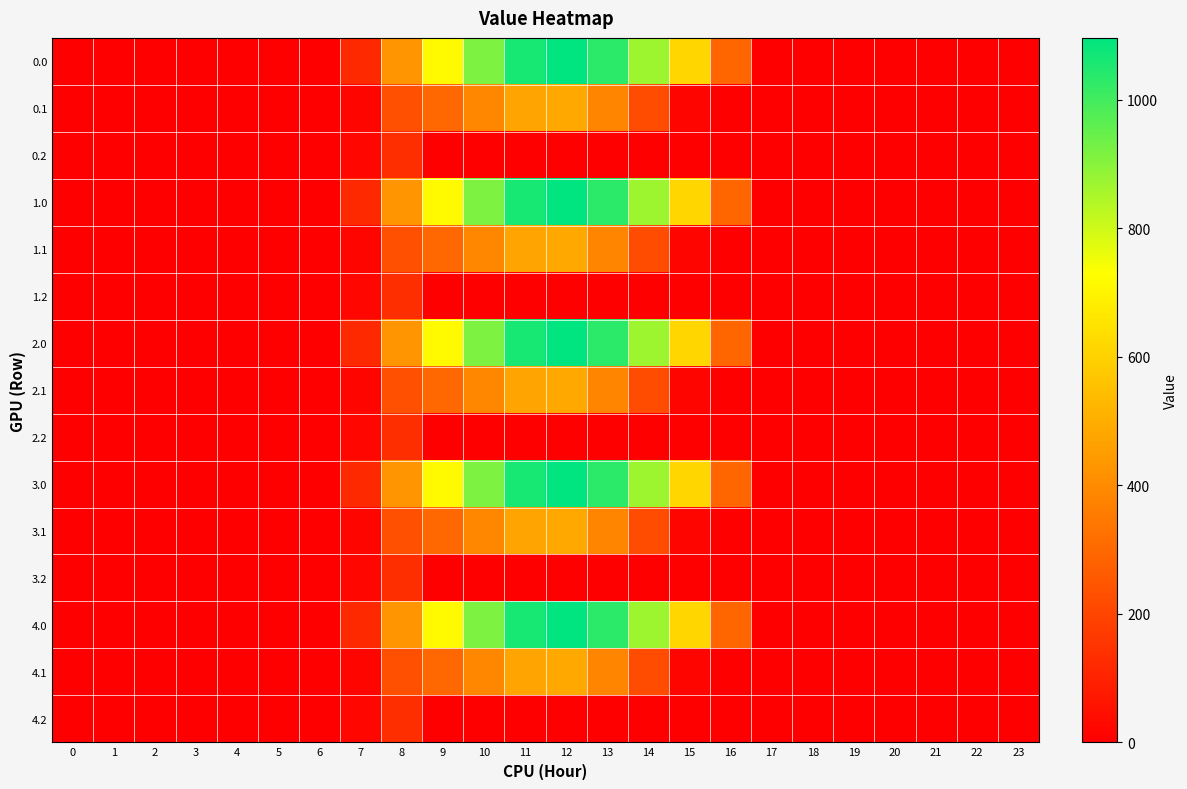

At how many categories does at least one series exceed 310?

8